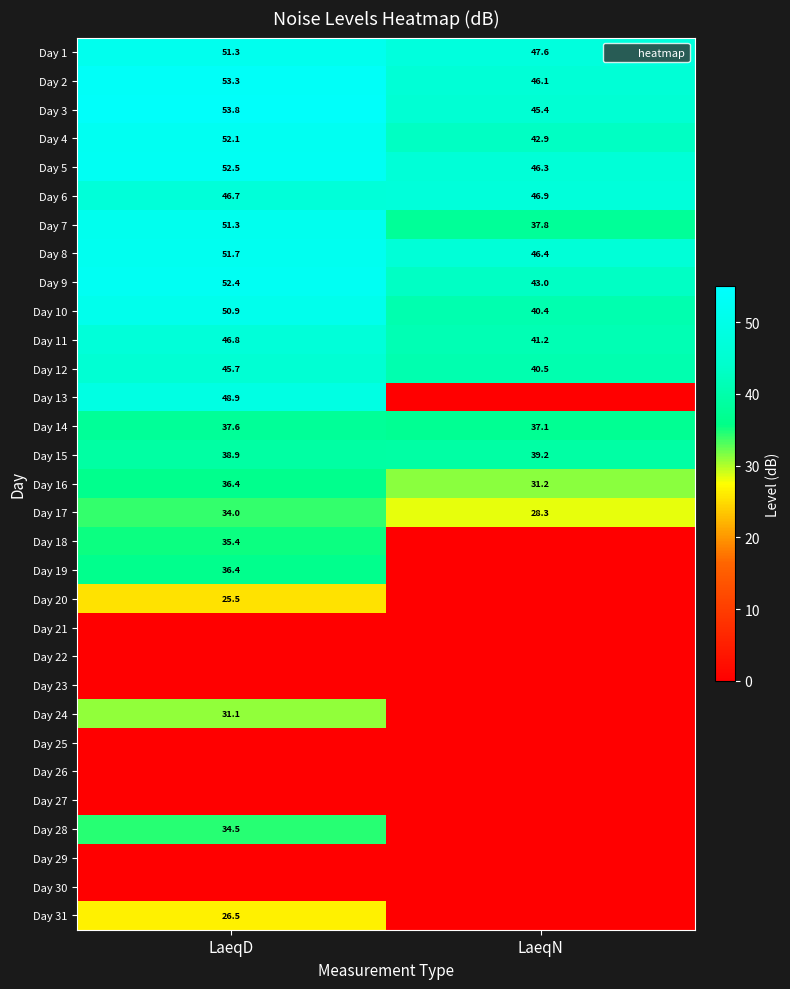

Is it true that Day 1 equals 29.7 at LaeqN?

False